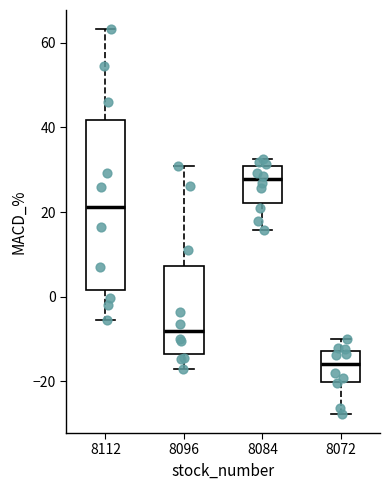

Reading left to right, transcribe this box plot: for each box, give where its median line is, the range the box spans, and where its two whiskers end, as read against the y-axis. The values are not printed on the chart, so give them approximately, as read against the axis.

8112: median 22, box 2 to 42, whiskers -6 to 64
8096: median -8, box -14 to 8, whiskers -16 to 30
8084: median 28, box 22 to 30, whiskers 16 to 32
8072: median -16, box -20 to -12, whiskers -28 to -10